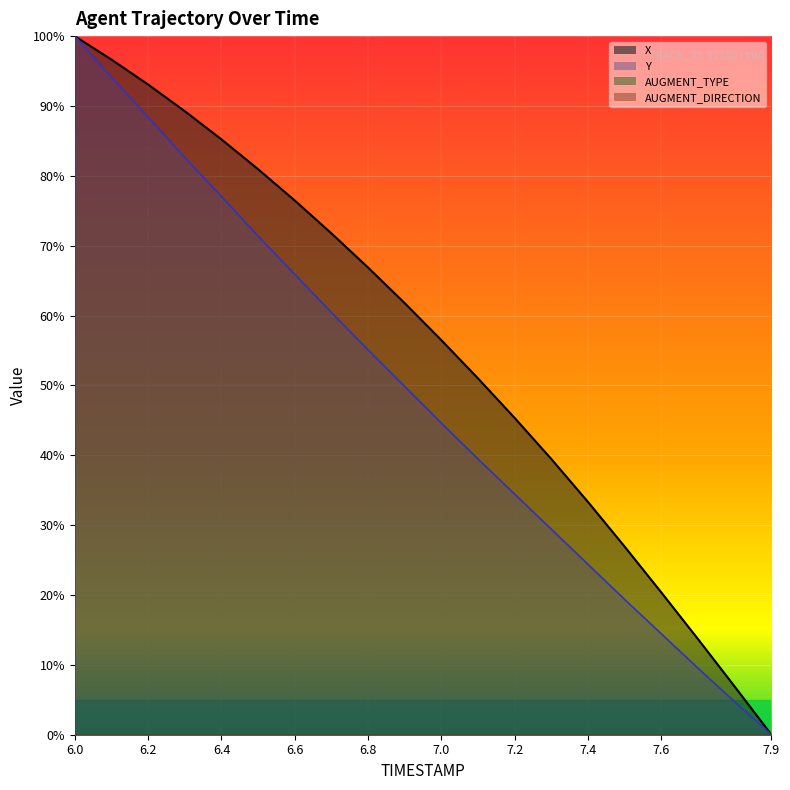

The X series shows 107.3 at 6.5. True or false?

False